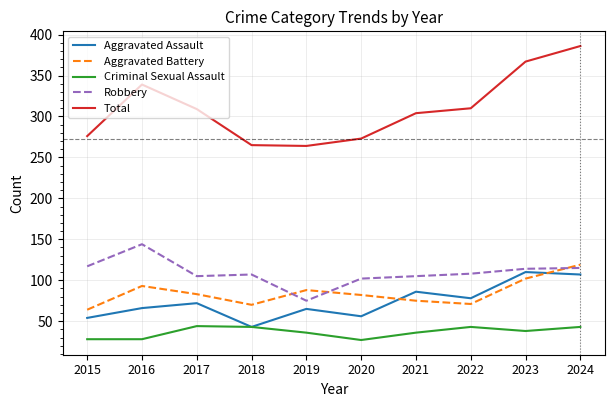

At how many categories does at least one series exceed 292?

6